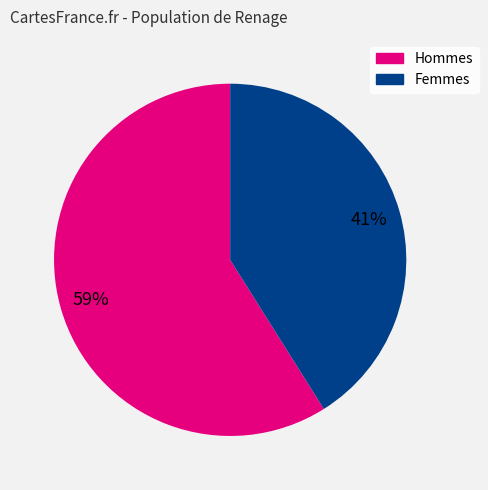

Does any single category account for the majority?

Yes